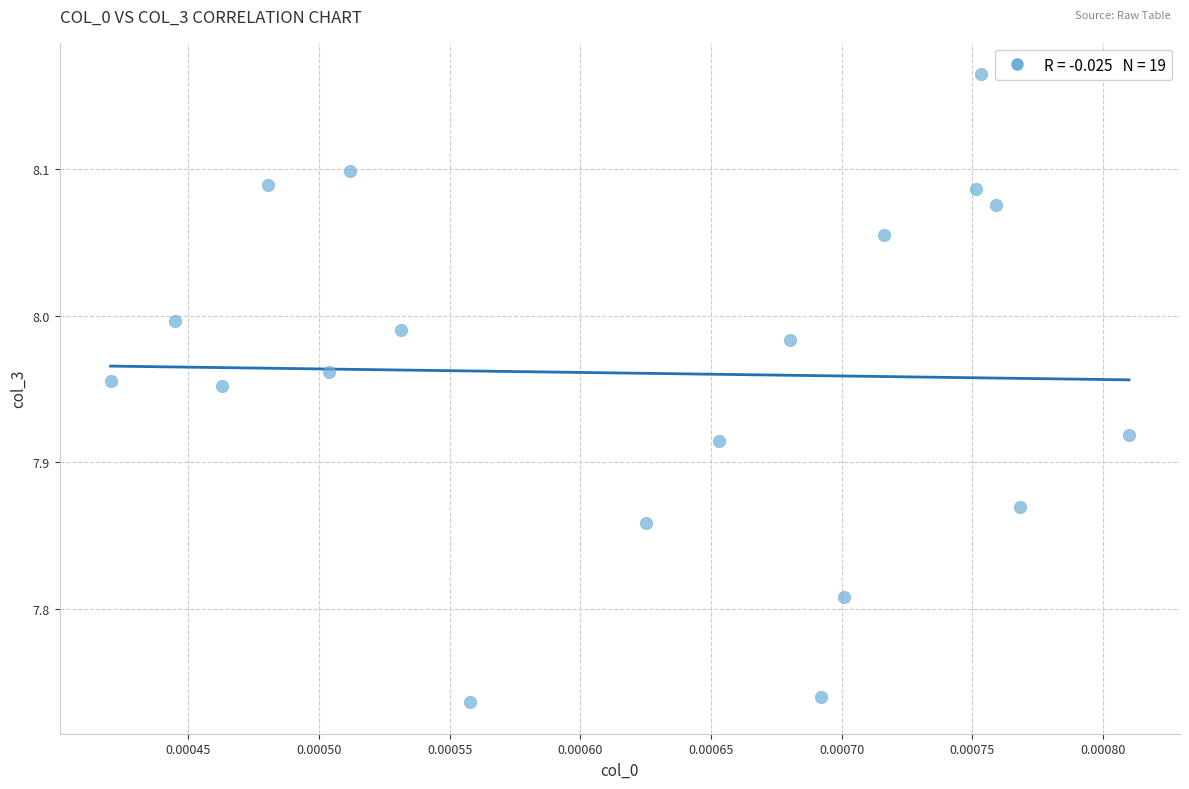

What is the range of Y values (max minus min)?

0.4